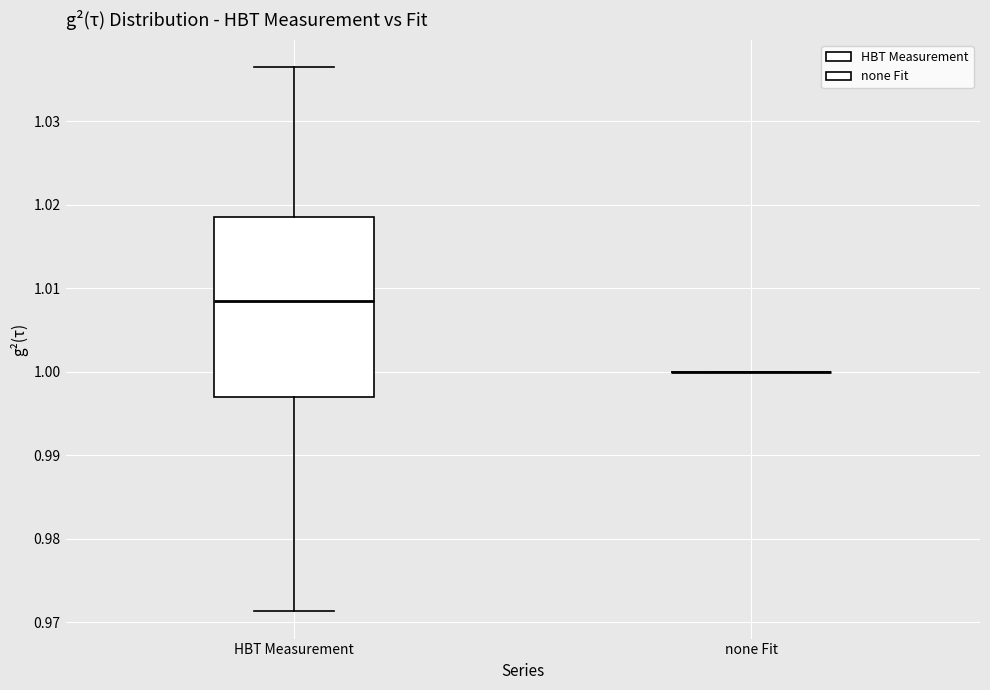

Which box is the tallest, from its lower edge to its upper edge?

HBT Measurement